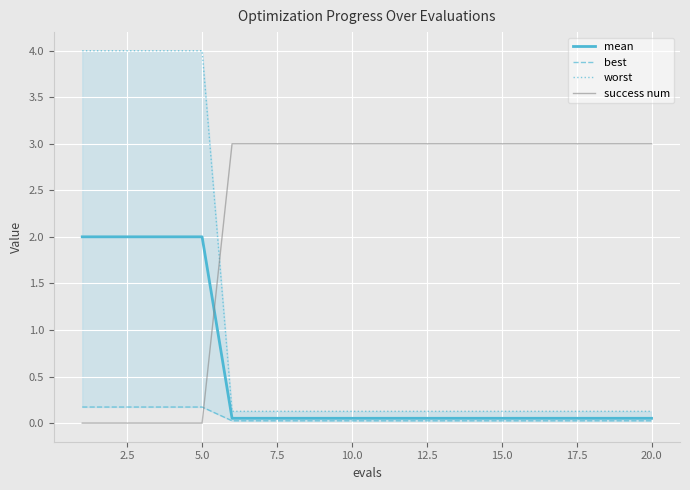

What is the sum of all success num values?

45.0